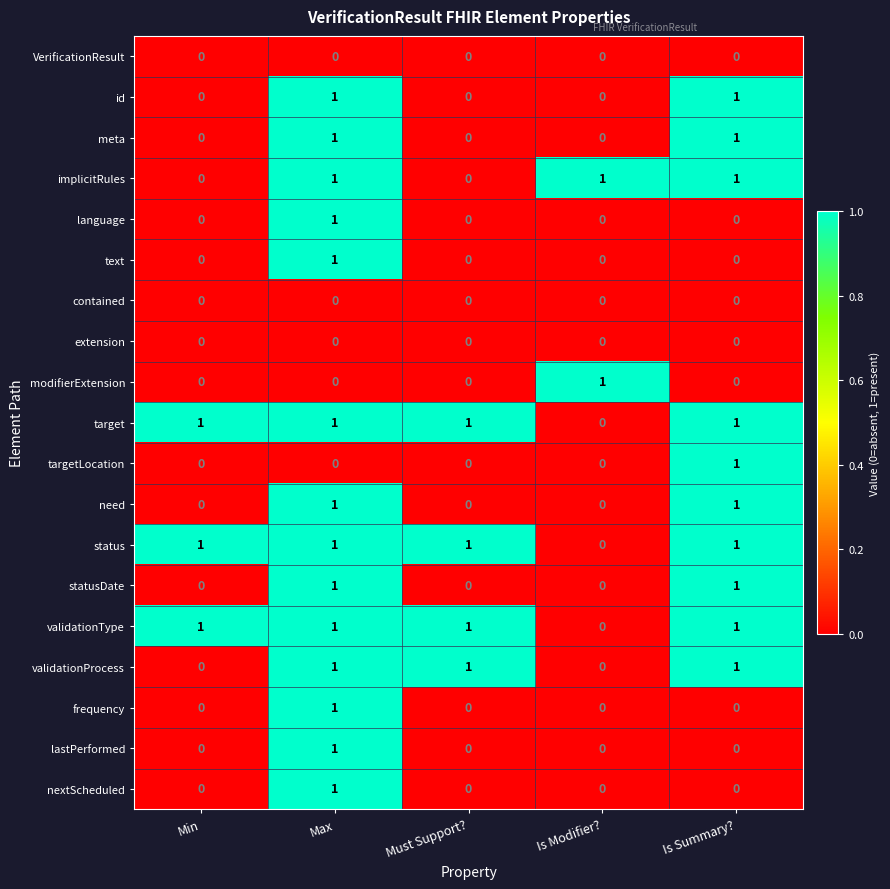

The value of implicitRules at Is Summary? is 1. True or false?

True